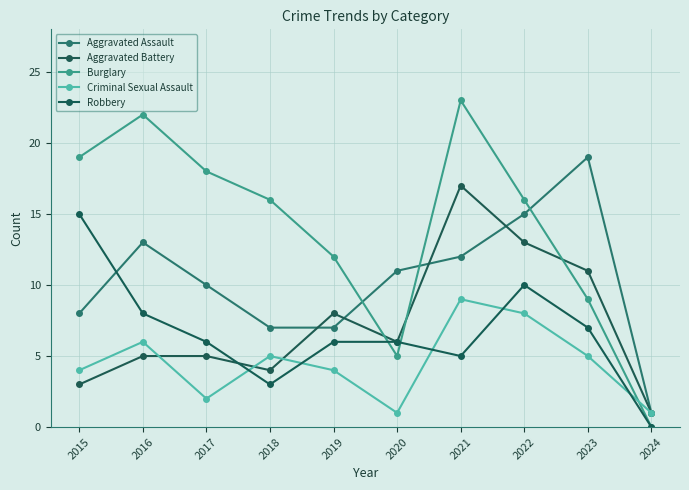

How many lines are shown in the chart?

5